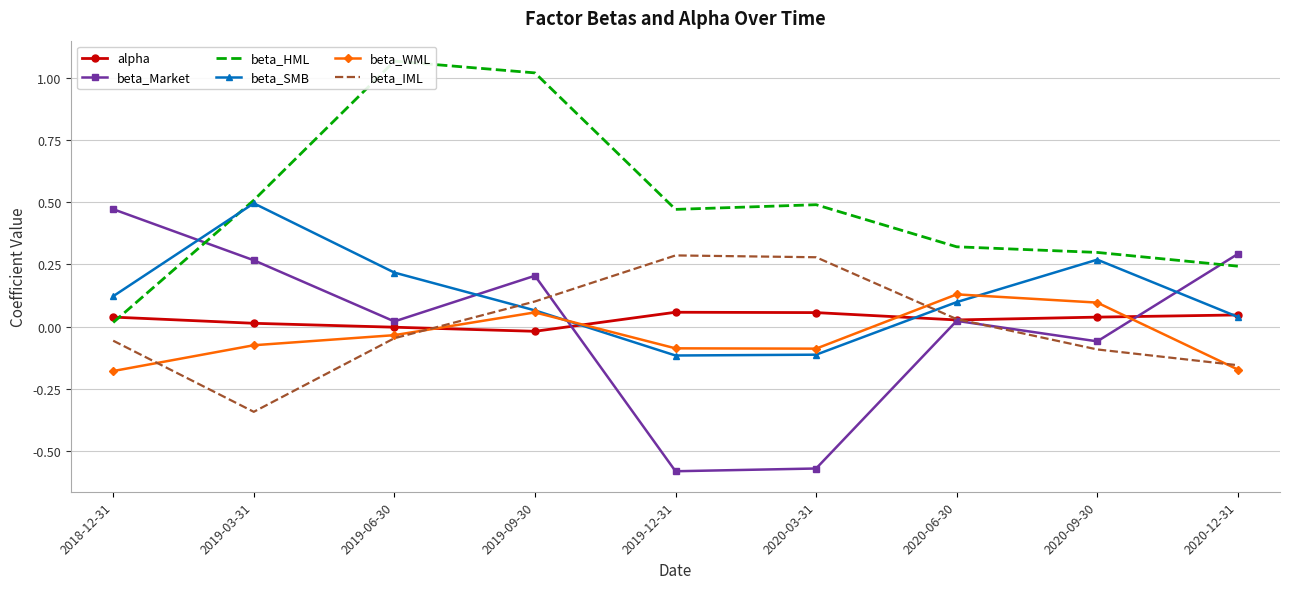

At which category is the sum across all series the highest?

2019-09-30